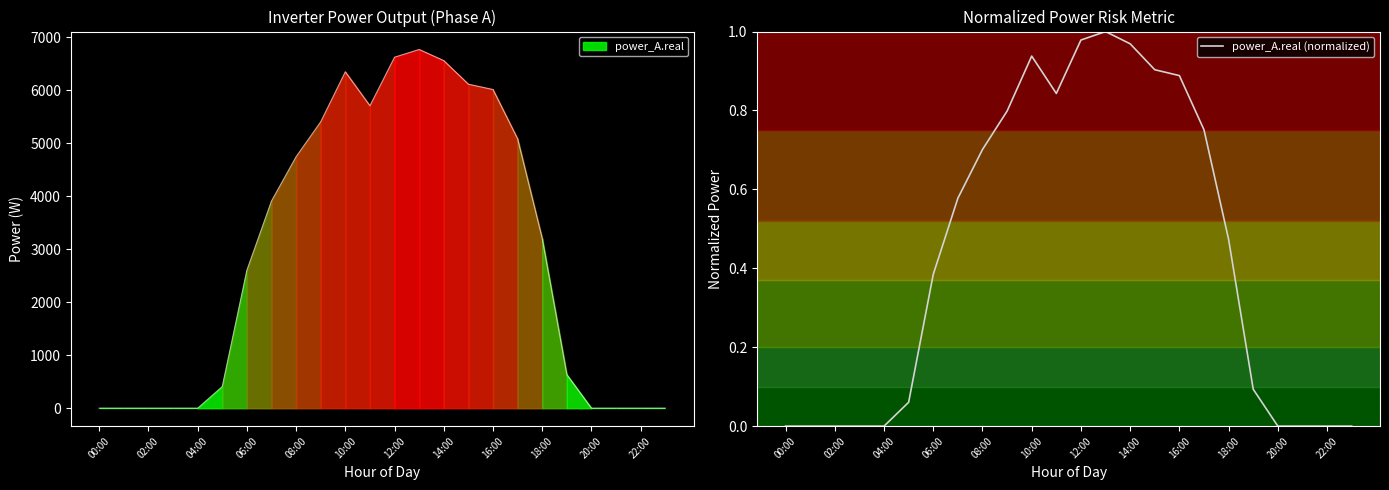

The chart shows a value of -0.7 at 23. True or false?

False